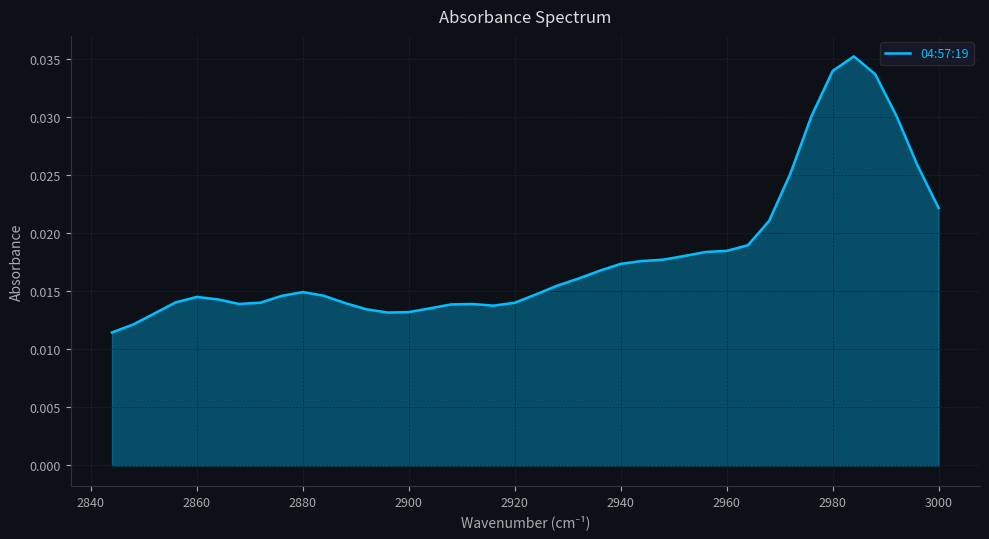

How many interior local peaks (higher than both neighbors) does the data have?

4